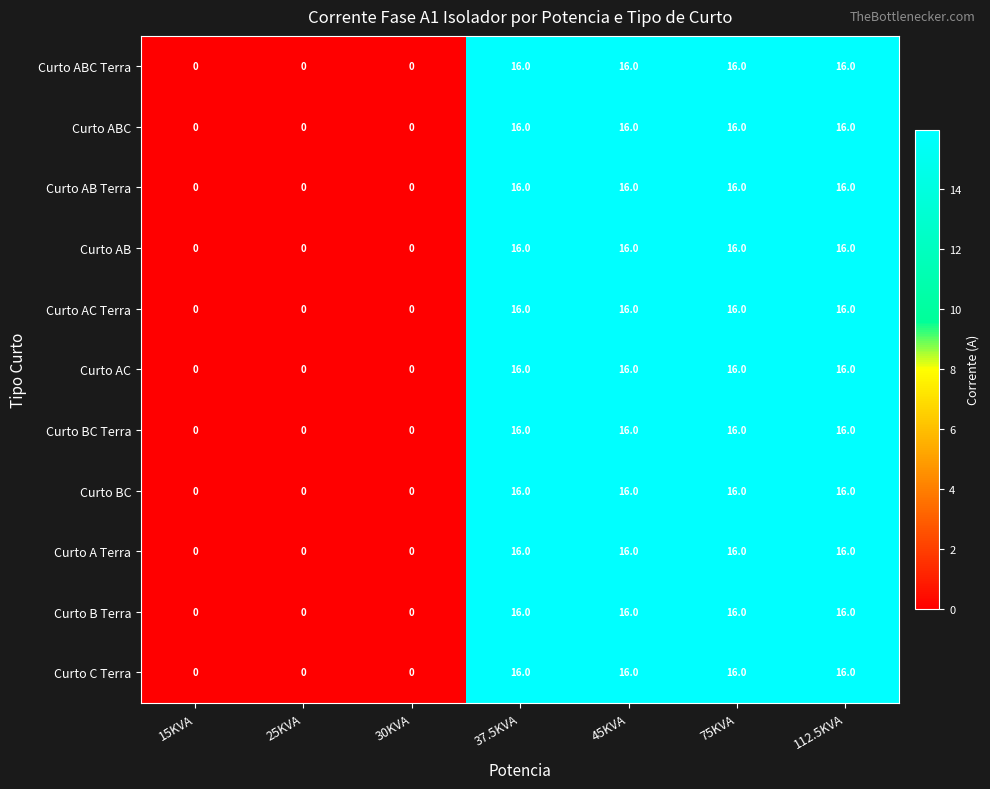

The Curto ABC series shows 16 at 45KVA. True or false?

True